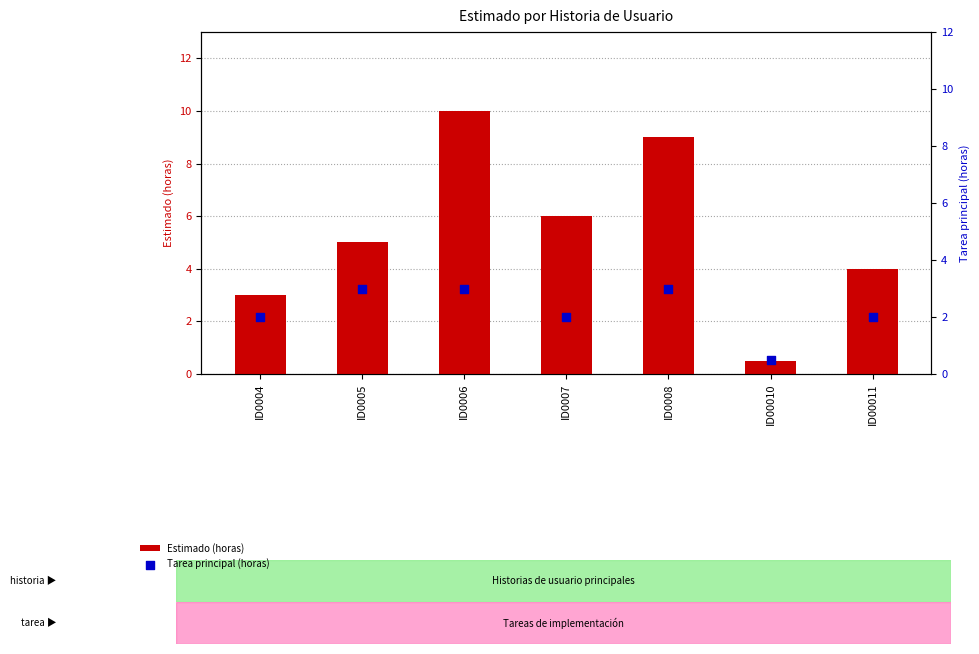

Which series has the largest total across all categories?

Estimado (horas)